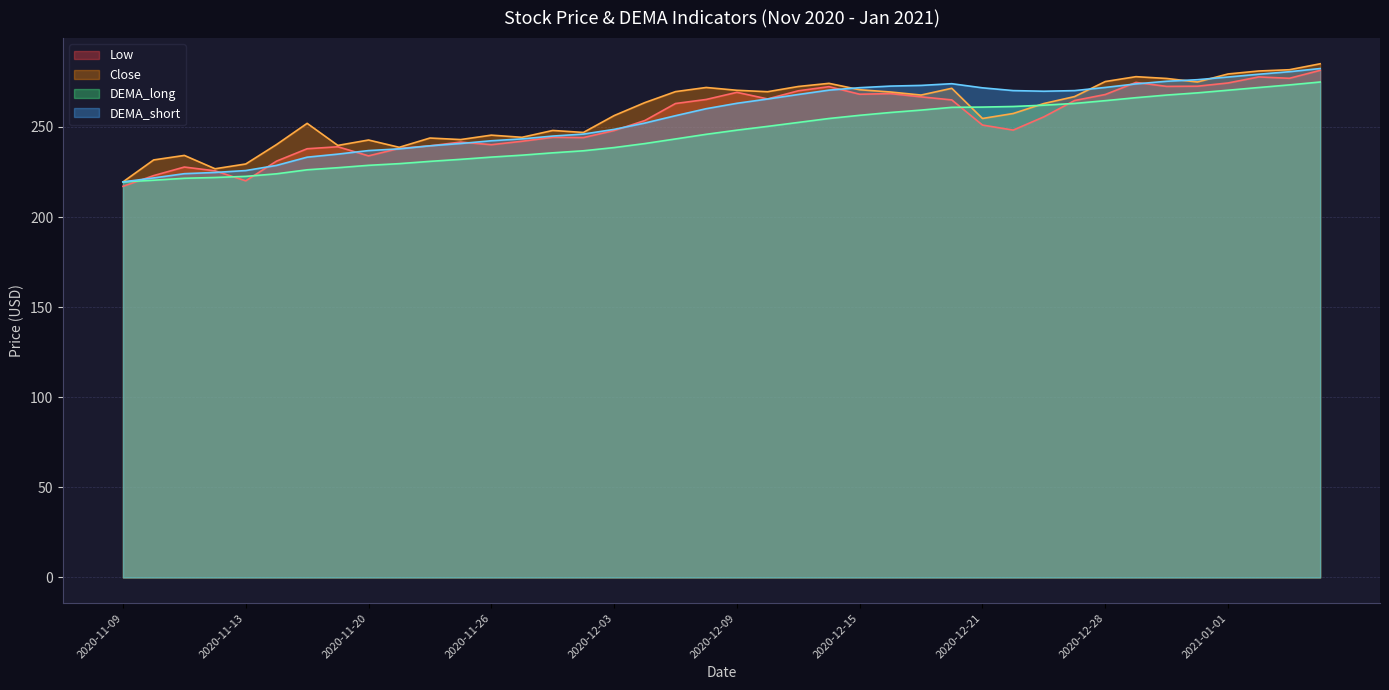

Between 2020-11-25 and 2020-12-17, which series saw the biggest shift?

DEMA_short